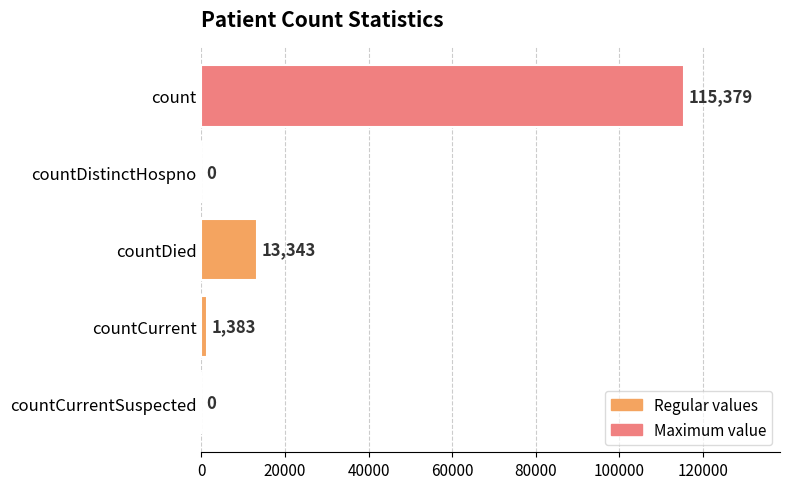

What is the average value?

26021